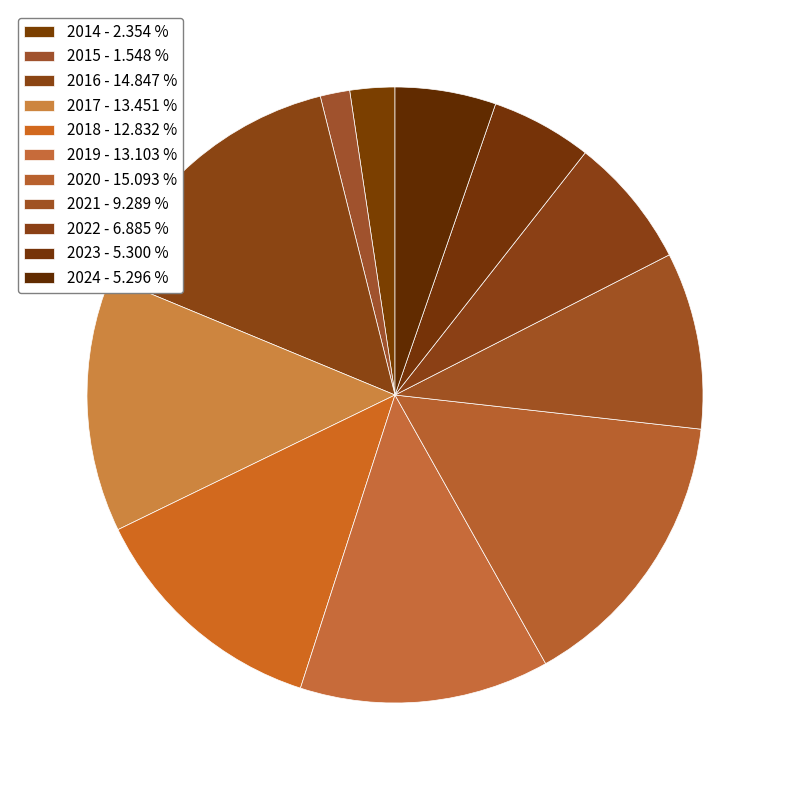

How many slices are in this pie chart?

11